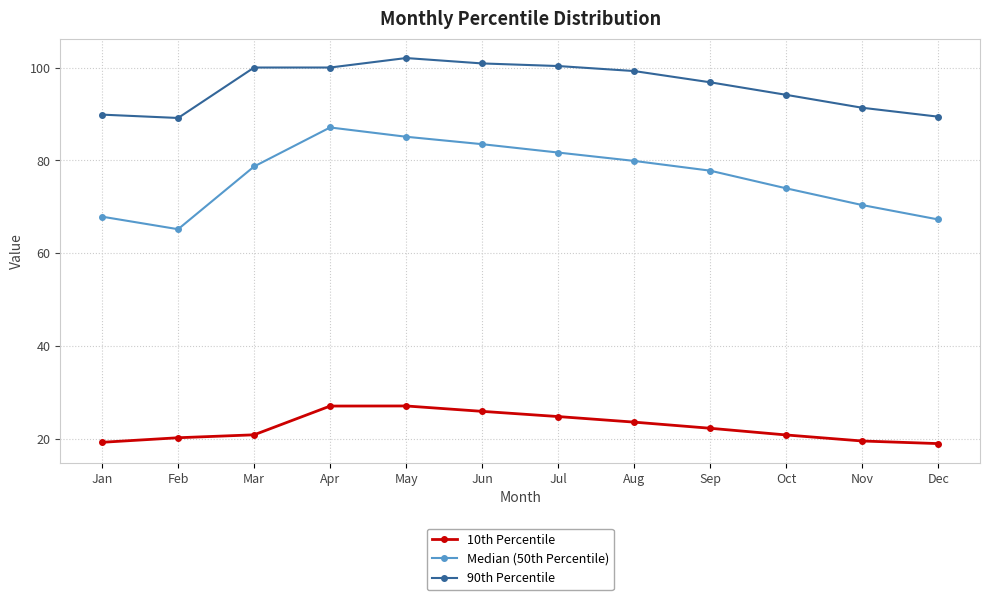

True or false: Median (50th Percentile) and 90th Percentile cross at least once.

False